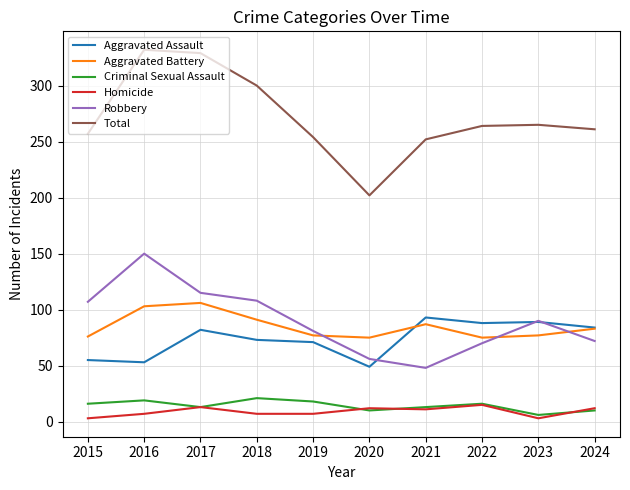

At which label does Total reach its minimum?

2020